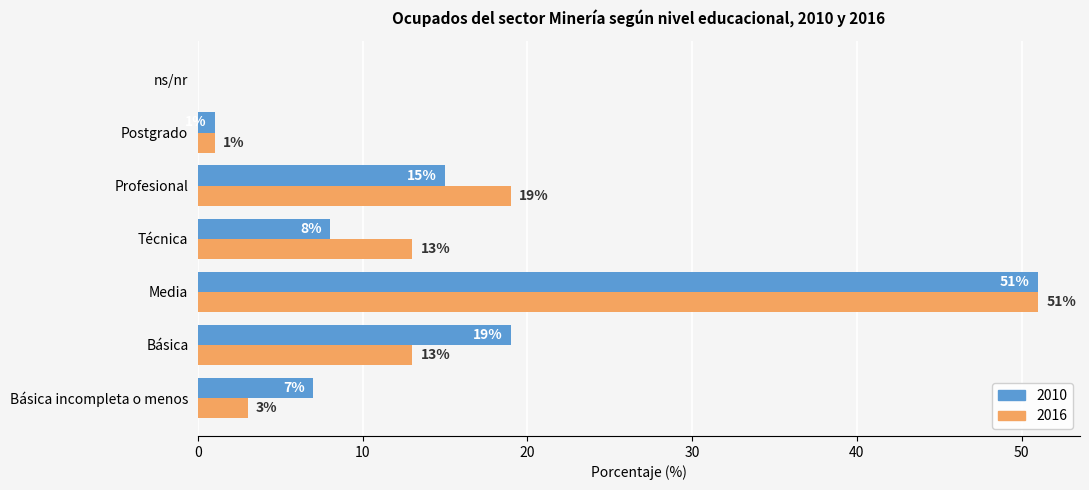

Is the value of 2010 at Media greater than the value of 2016 at Técnica?

Yes